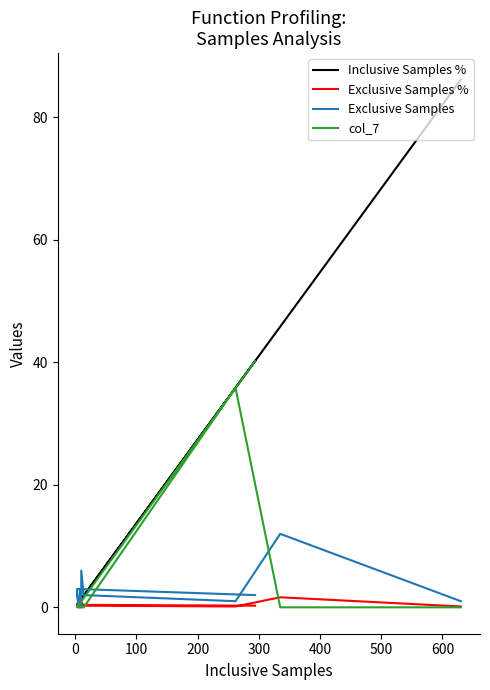

Reading left to right, list all the values displayed in this chart.

Inclusive Samples %: 86.2	45.8	35.8	1.9	1.4	1.4	1.1	1.0	0.8	0.4	0.4	40.2
Exclusive Samples %: 0.1	1.6	0.1	0.3	0.8	0.0	0.4	0.3	0.0	0.3	0.4	0.3
Exclusive Samples: 1.0	12.0	1.0	2.0	6.0	0.0	3.0	2.0	0.0	2.0	3.0	2.0
col_7: 0.0	0.0	35.8	0.0	0.0	0.0	0.0	0.0	0.0	0.0	0.0	40.2